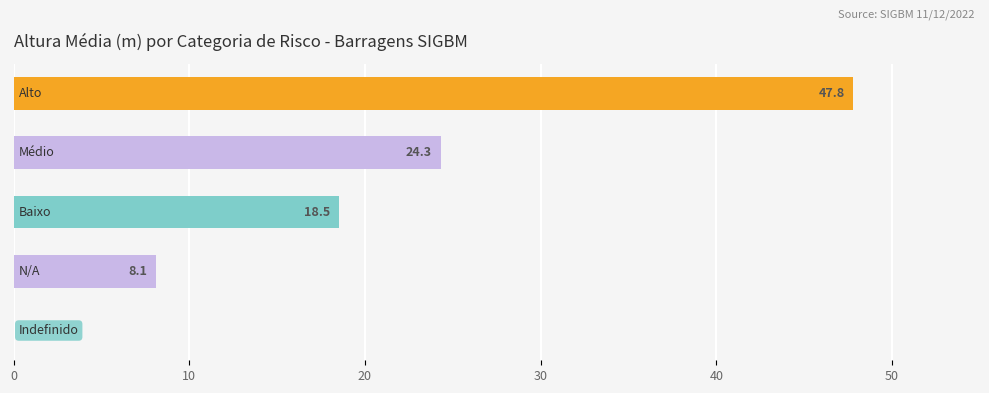

What is the average value?

19.7